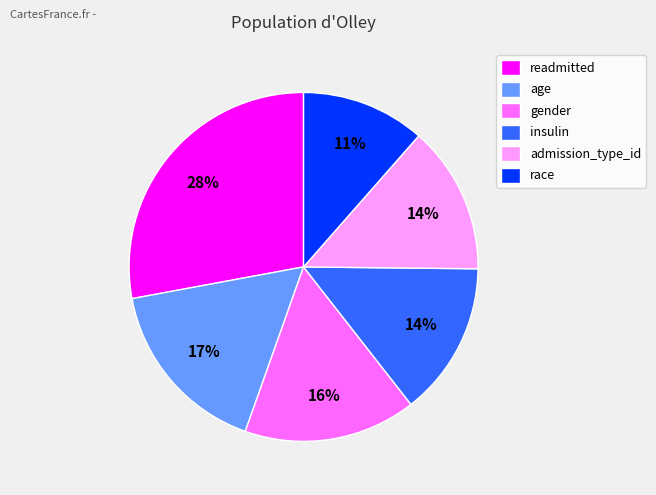

To the nearest percent, what is the average slice percentage?

17%